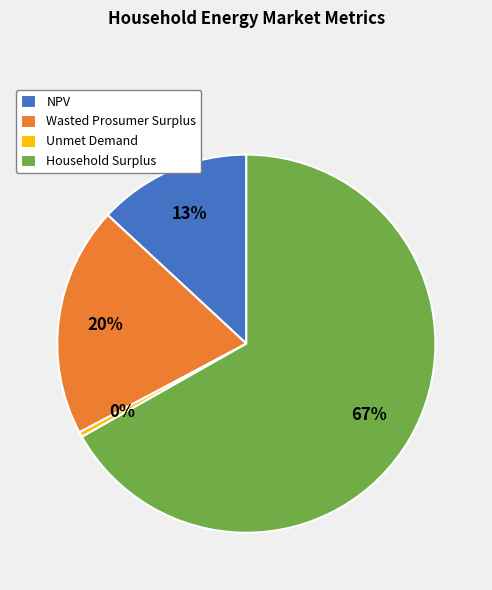

Which category has the biggest portion of the pie?

Household Surplus